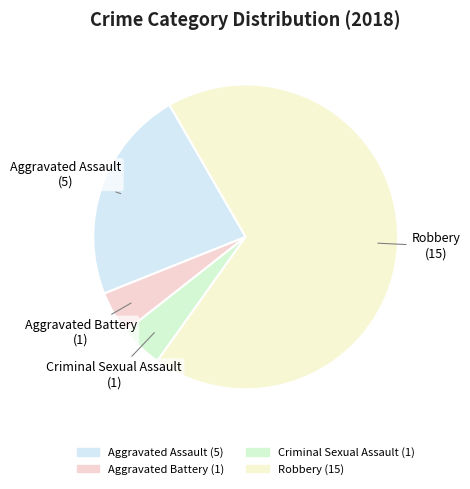

Which slice is the largest?

Robbery